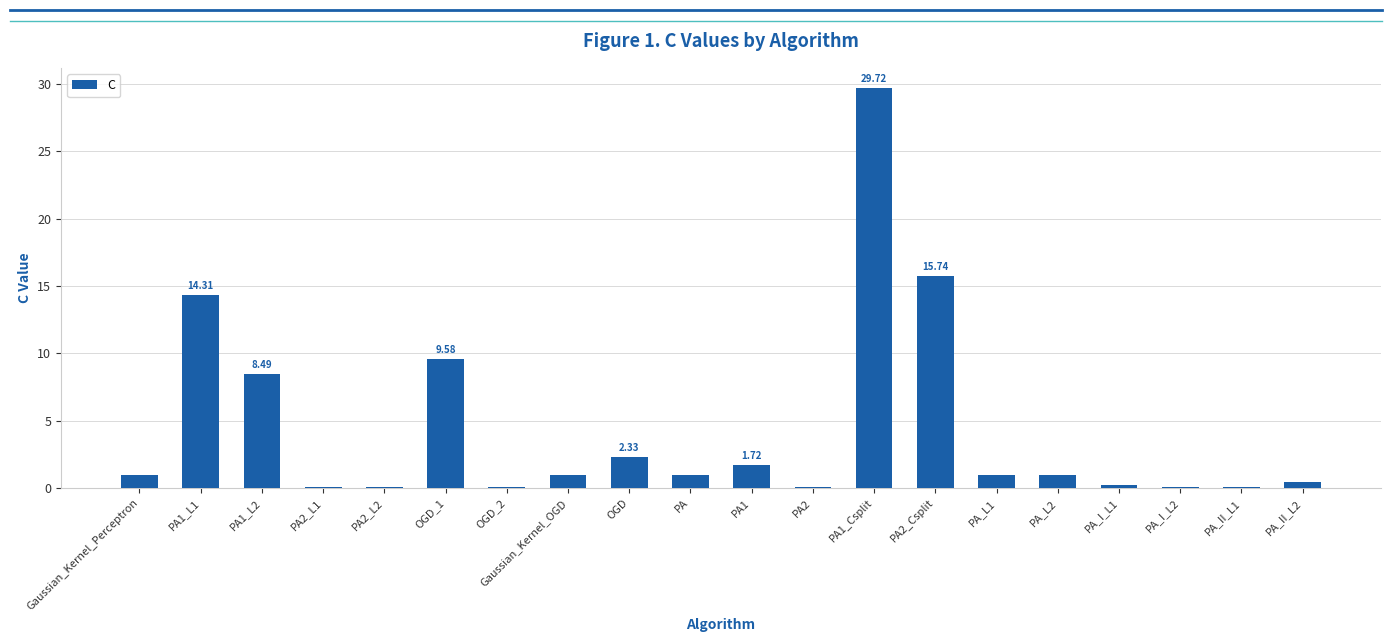

What is the sum of all values?

88.1